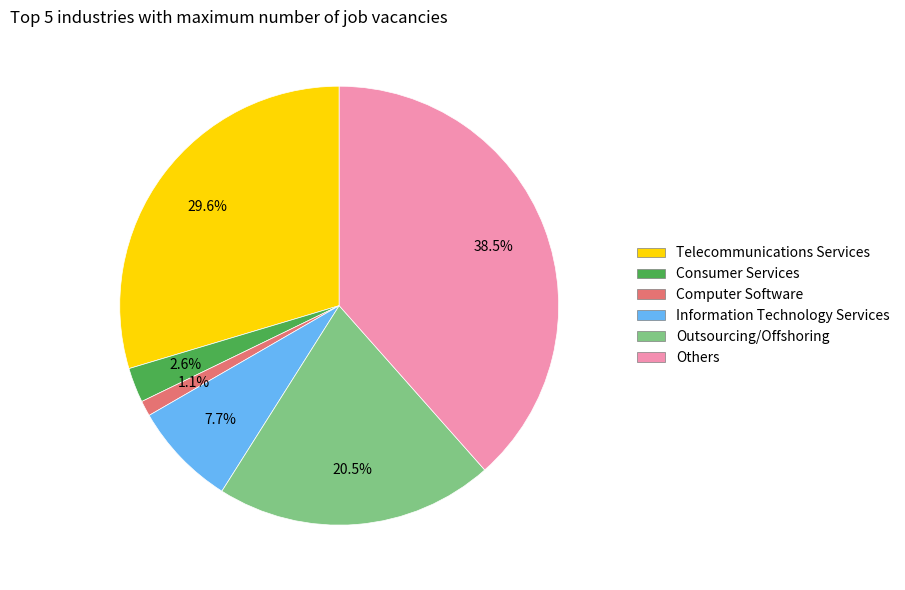

Is there any slice that represents more than half of the pie?

No